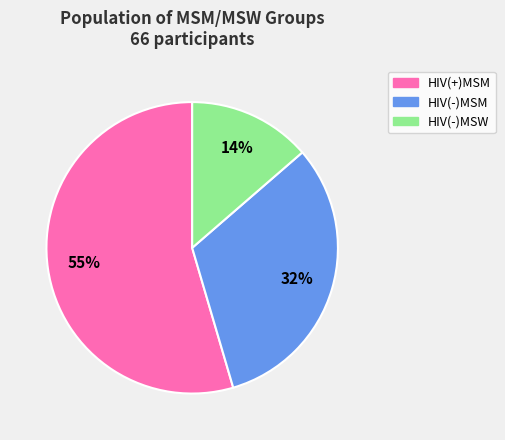

Count the number of slices in the pie.

3